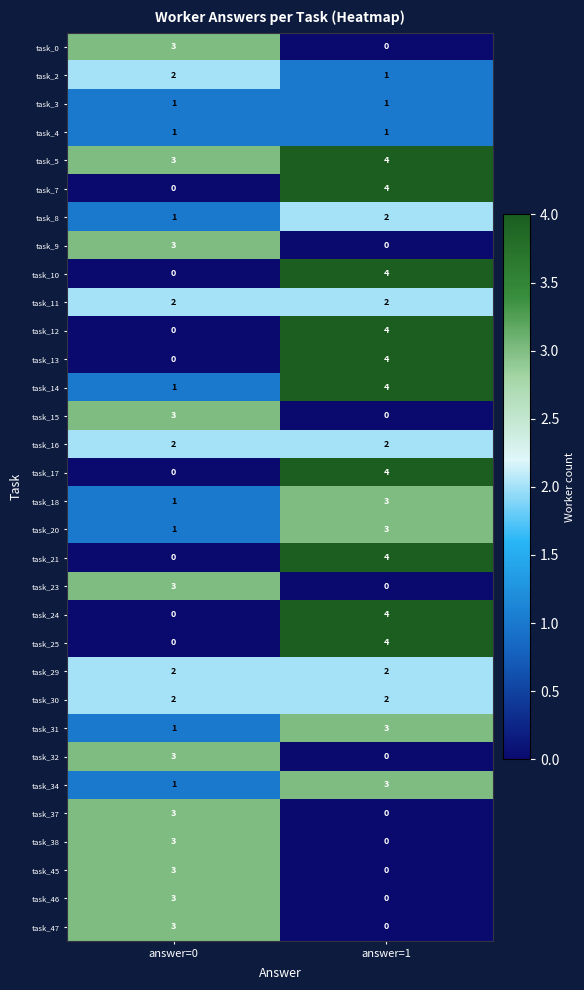

What is the sum of the task_47 values at answer=0 and answer=1?

3